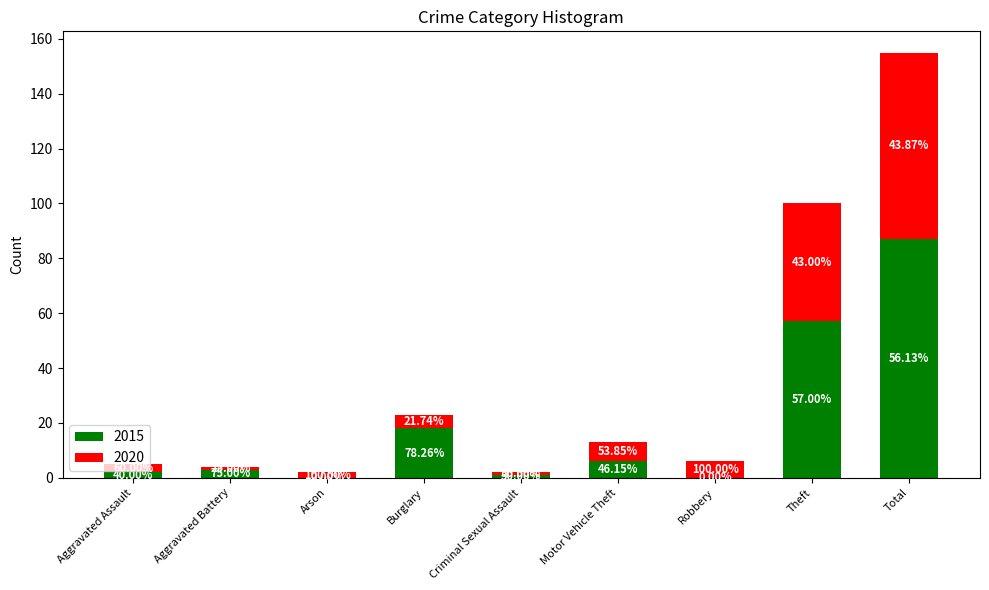

What are all the series names shown in the legend?

2015, 2020